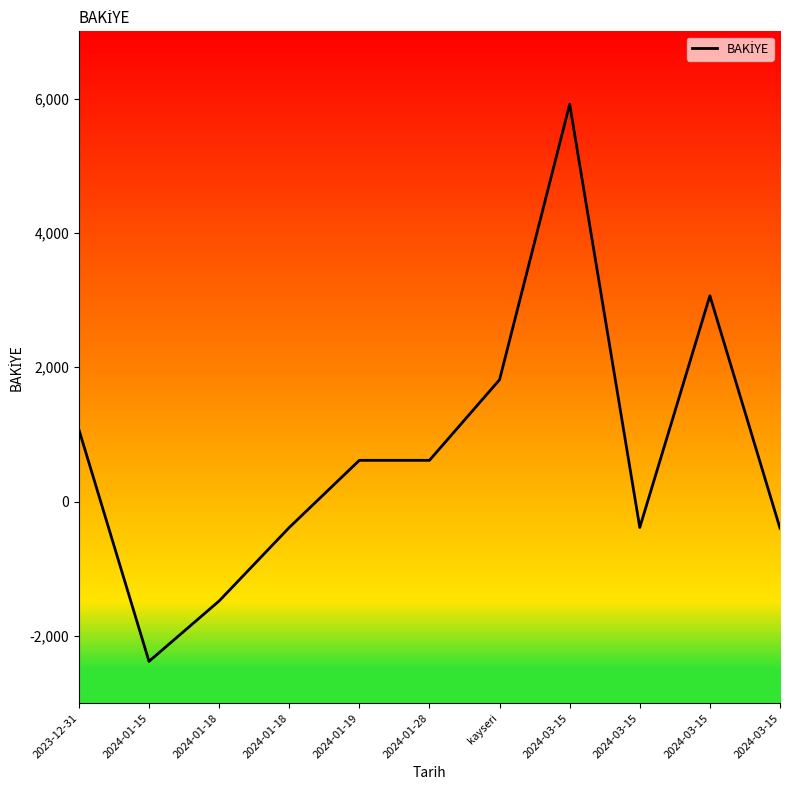

What is the sum of the values at 2024-01-28 and 2024-01-19?

1229.3